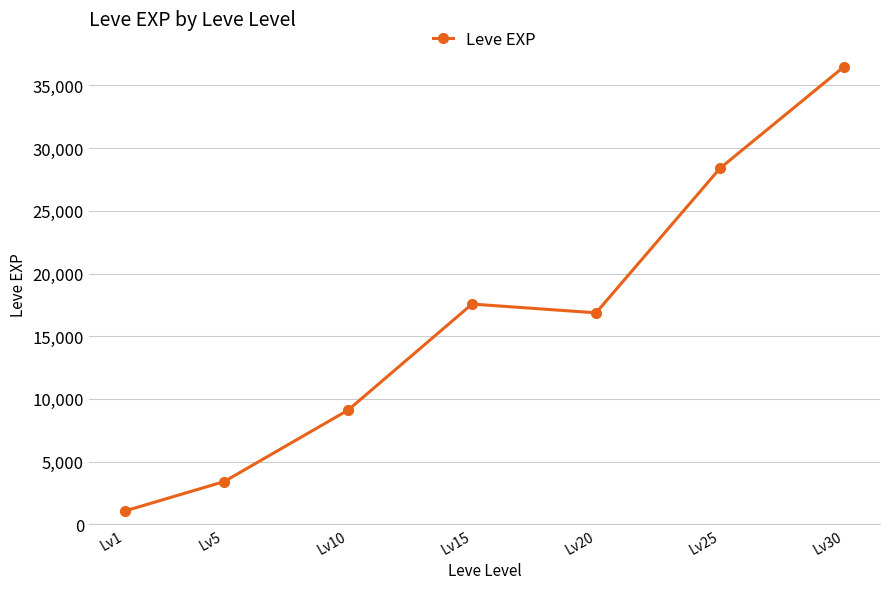

What is the value of the 6th point from the left?

28393.3